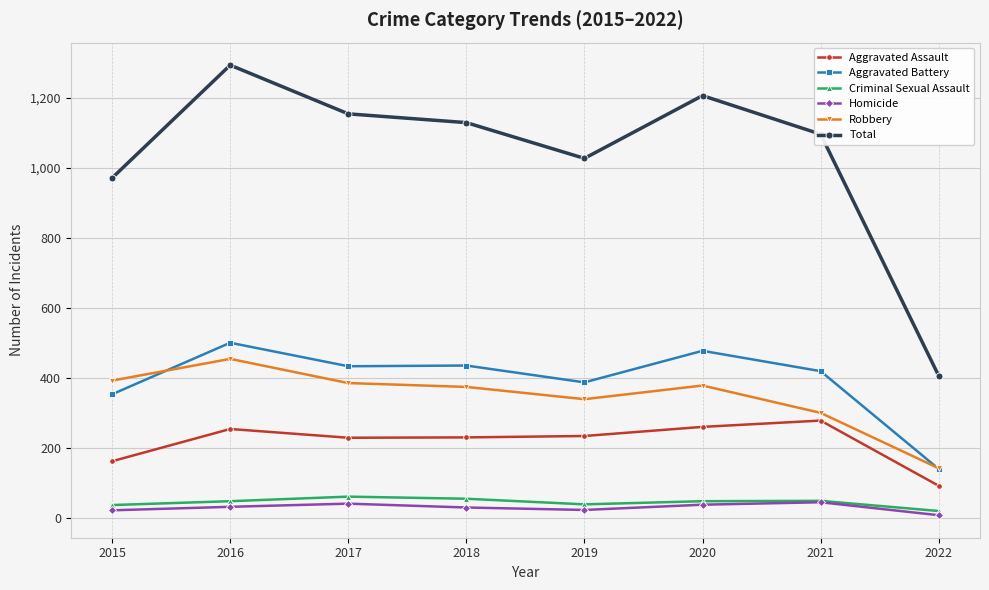

At which label is Total closest to 850?

2015